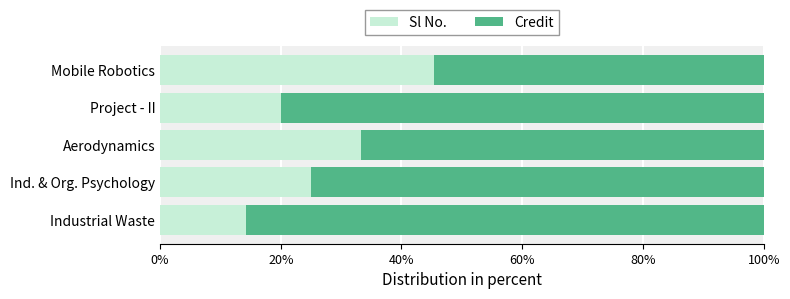

What is the total value across all series at Ind. & Org. Psychology?

100.0